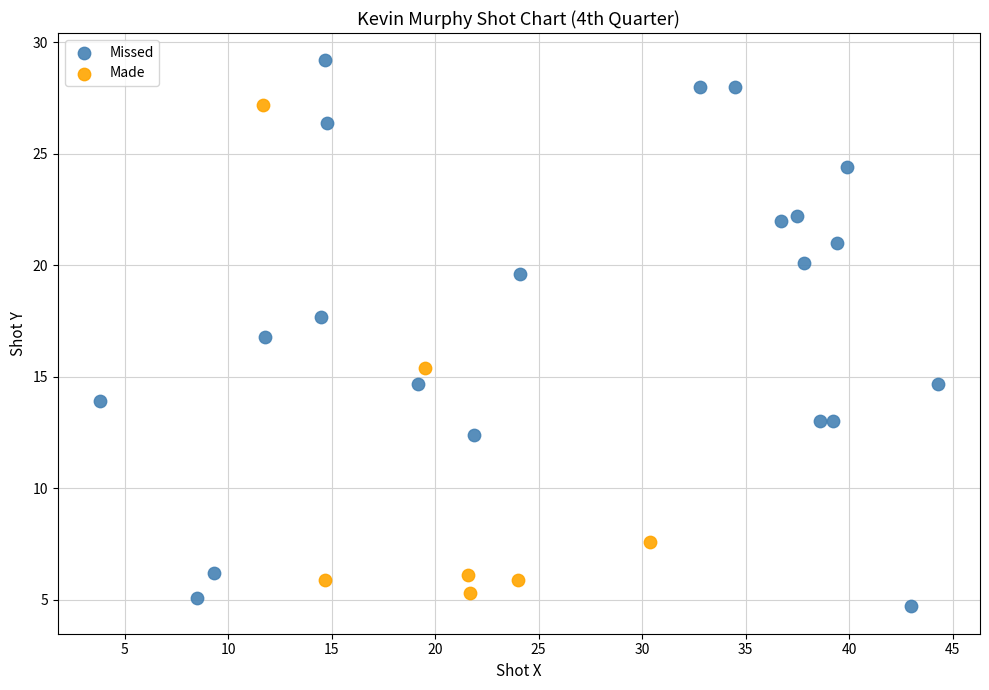

Which series contains the highest Y value?

Missed